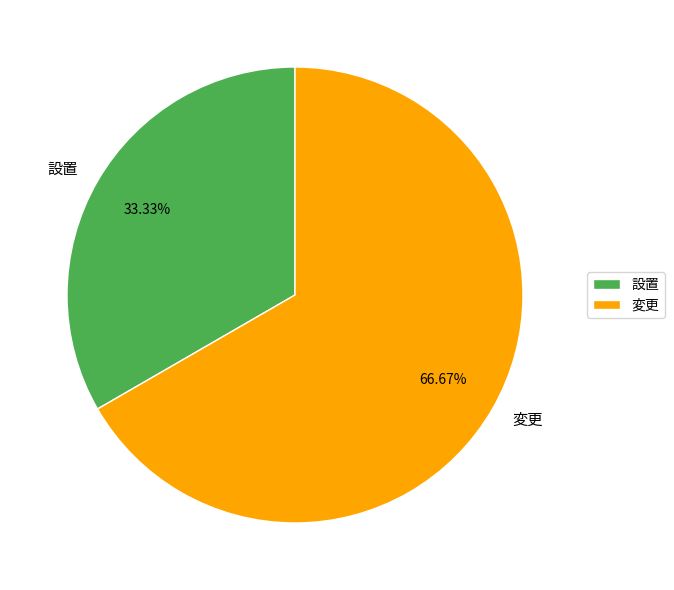

To the nearest percent, what is the average slice percentage?

50%